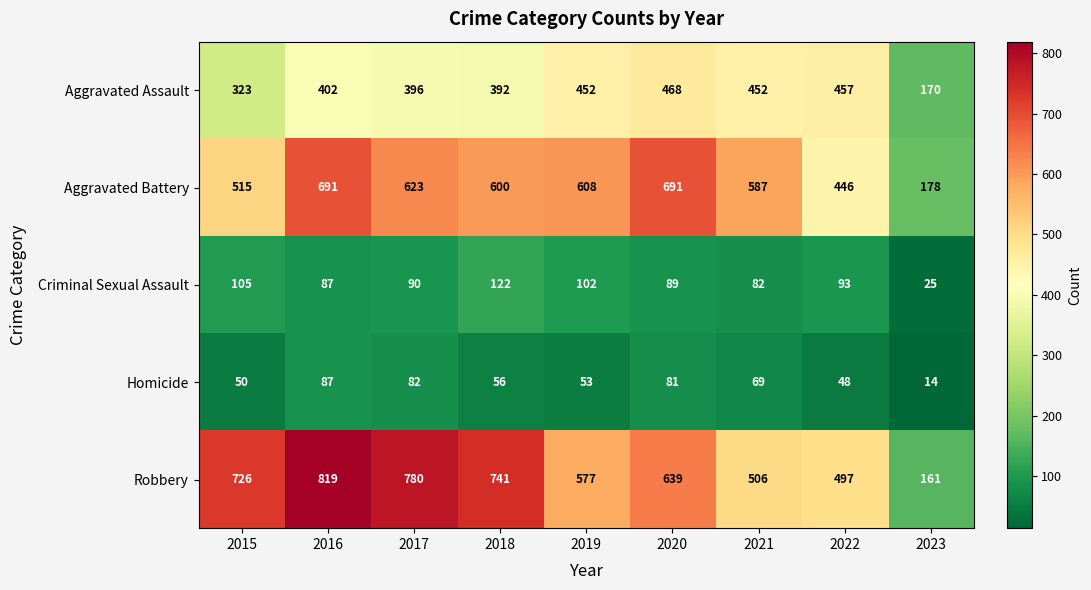

Rank the series by their maximum value, from highest to lowest.

Robbery, Aggravated Battery, Aggravated Assault, Criminal Sexual Assault, Homicide